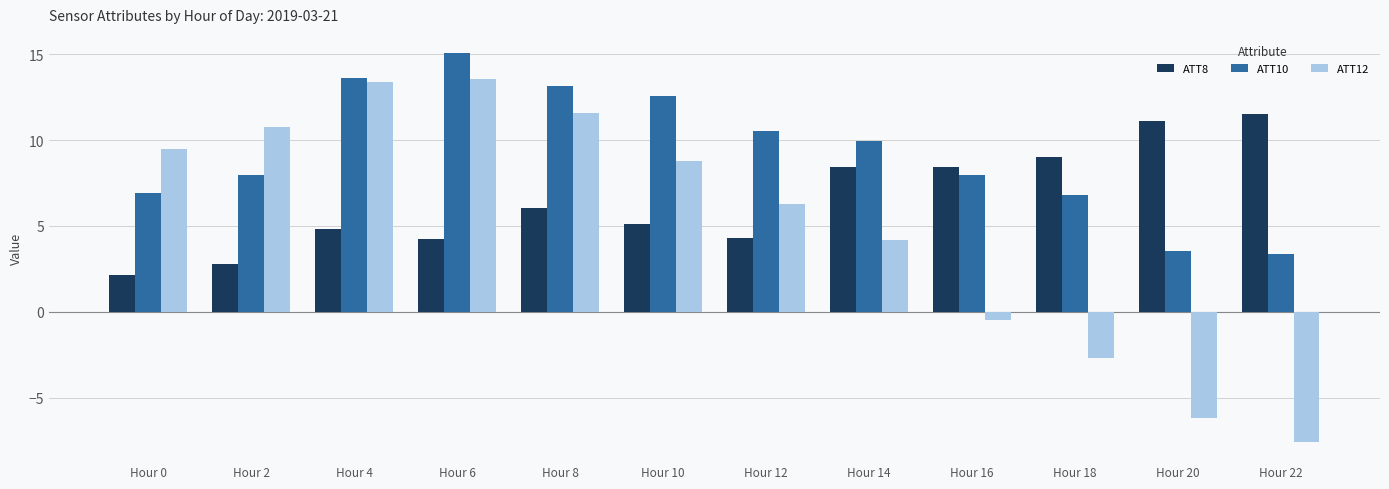

Is the value of ATT10 at Hour 12 greater than the value of ATT8 at Hour 4?

Yes